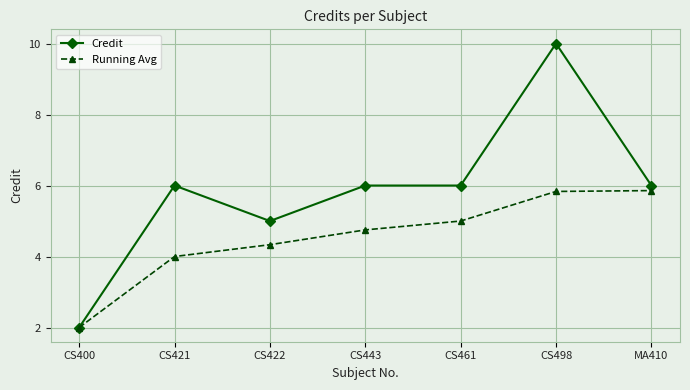

What is the spread (max minus min) of values at CS422?

0.7